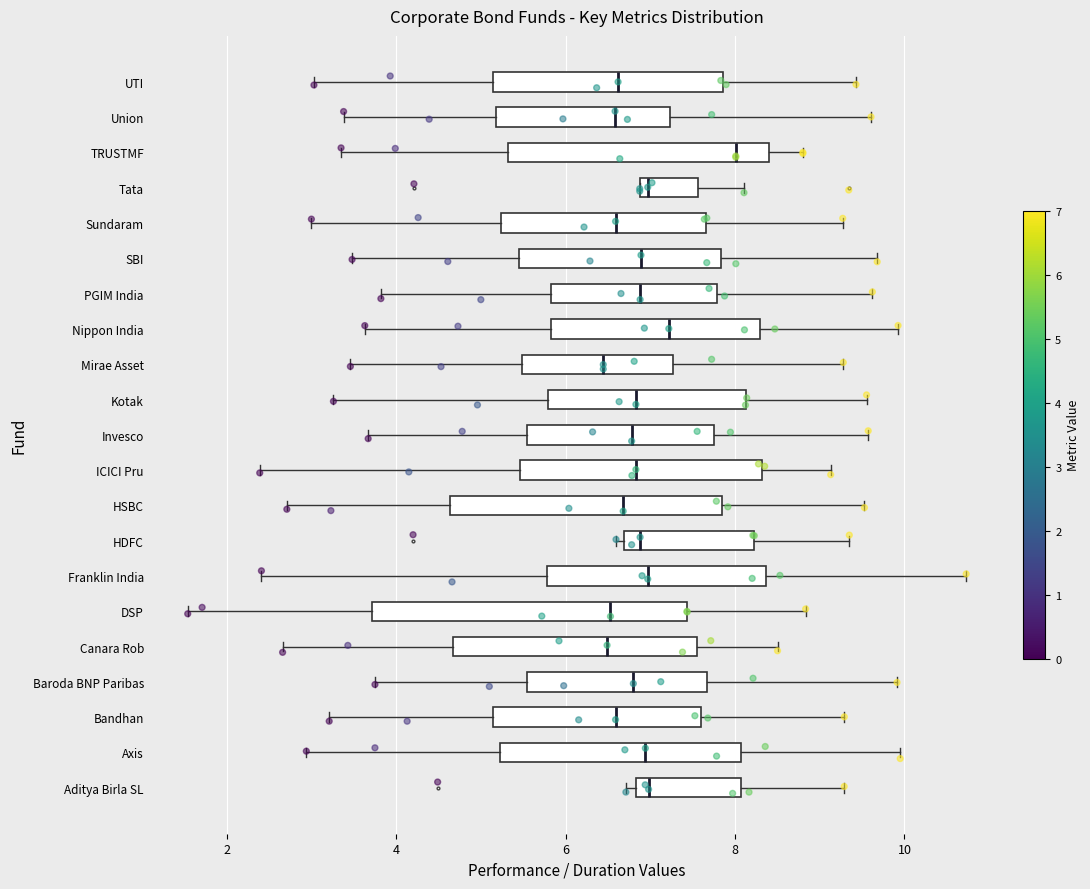

Where does the left whisker of the box for Nippon India end on the x-axis? The values are not printed on the chart, so give them approximately, as read against the axis.

3.6